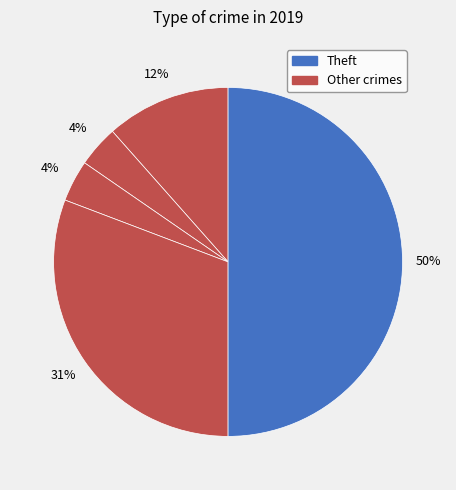

How many segments does this pie chart have?

5